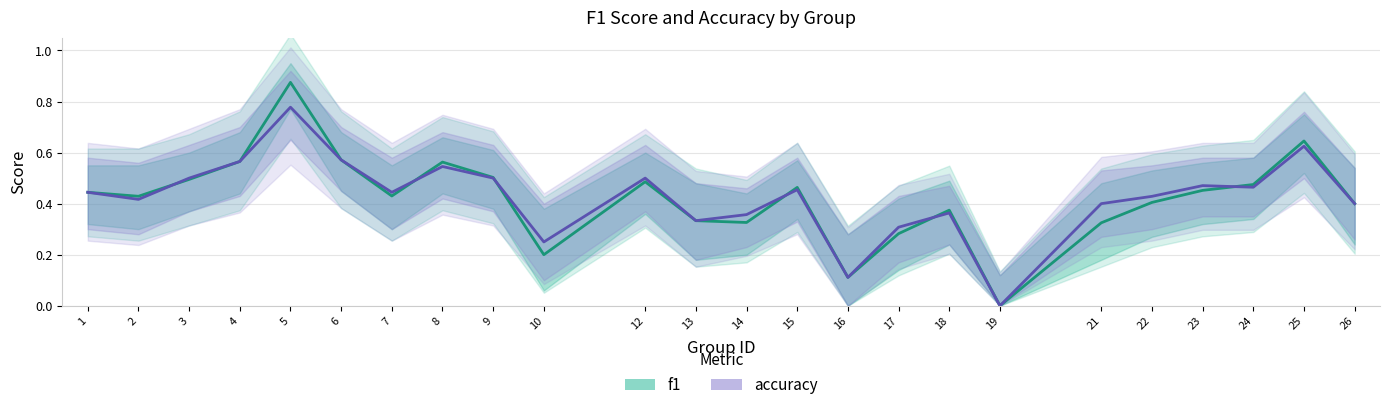

What is the maximum value shown in the chart?

0.9